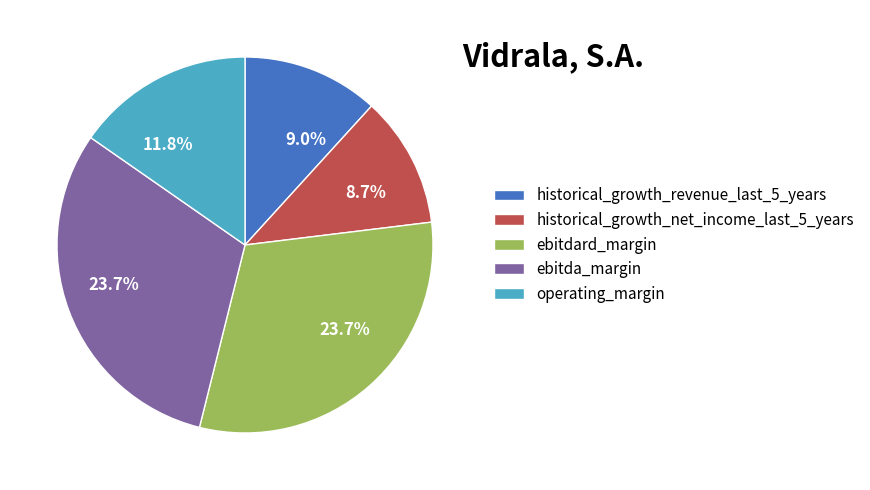

Between historical_growth_net_income_last_5_years and operating_margin, which is larger?

operating_margin